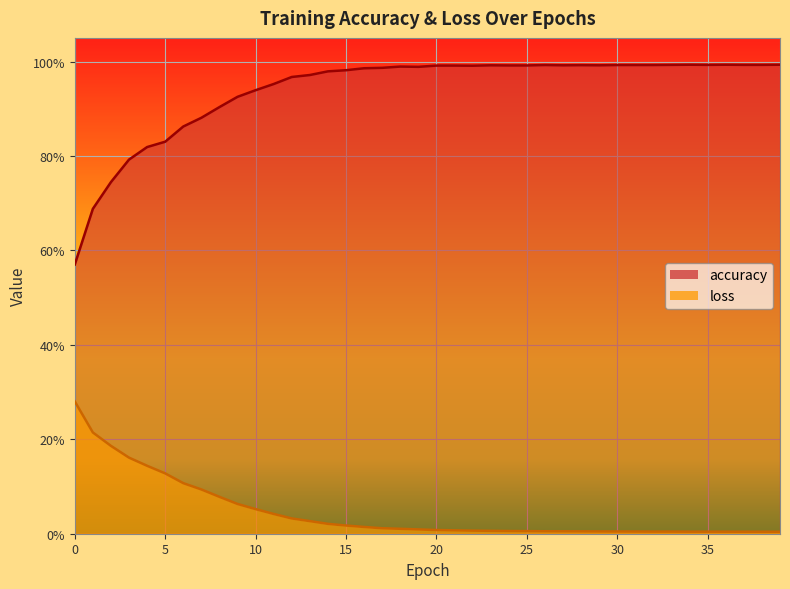

Rank the series by their maximum value, from highest to lowest.

accuracy, loss